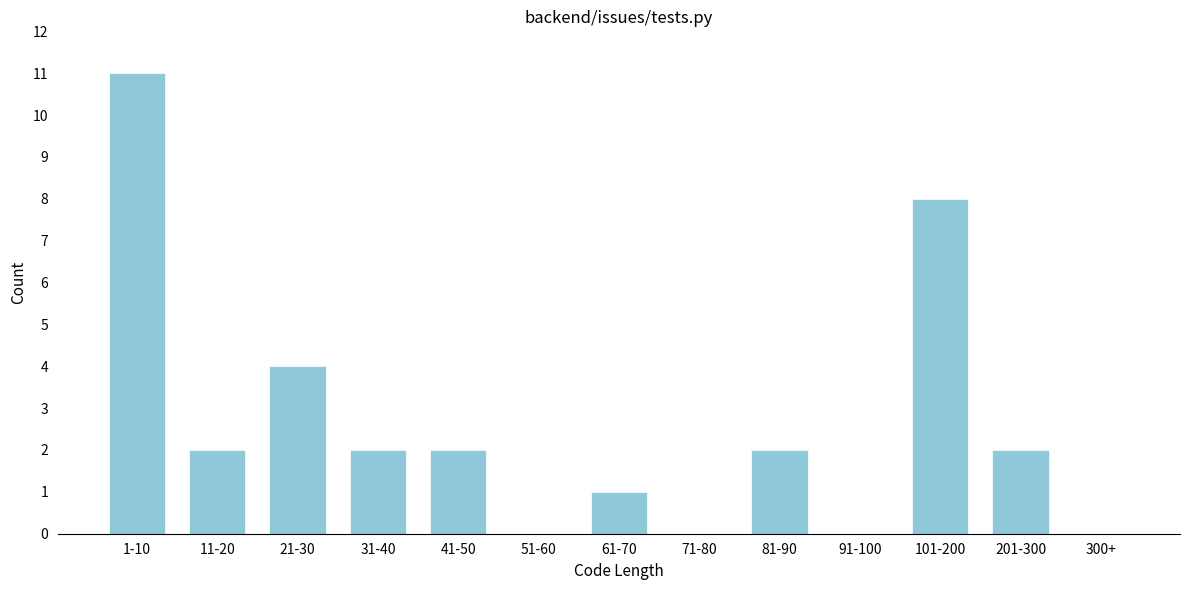

Reading left to right, extract all data points from this chart.

1-10=11	11-20=2	21-30=4	31-40=2	41-50=2	51-60=0	61-70=1	71-80=0	81-90=2	91-100=0	101-200=8	201-300=2	300+=0